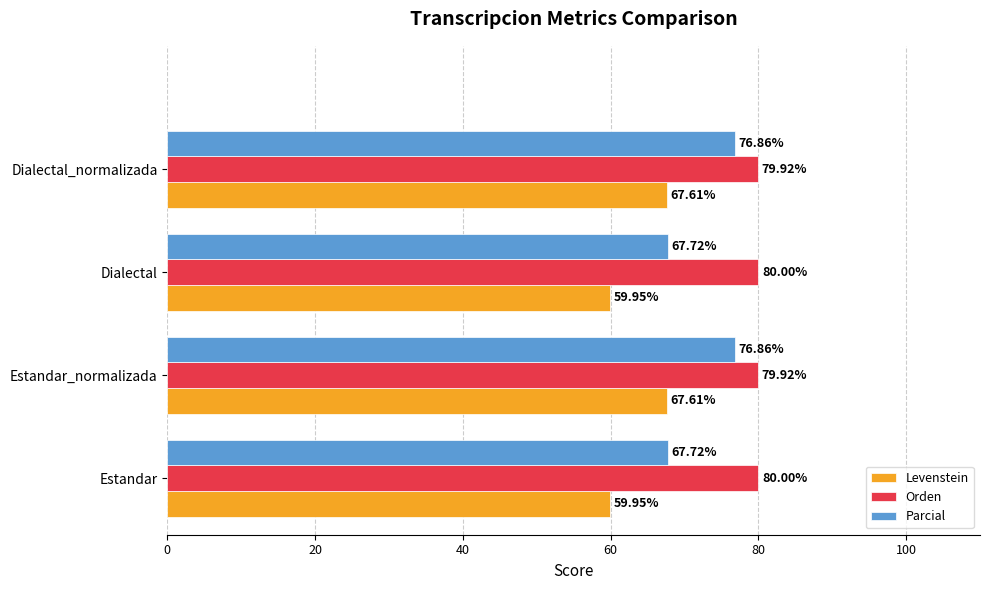

Rank the series by their maximum value, from highest to lowest.

Orden, Parcial, Levenstein